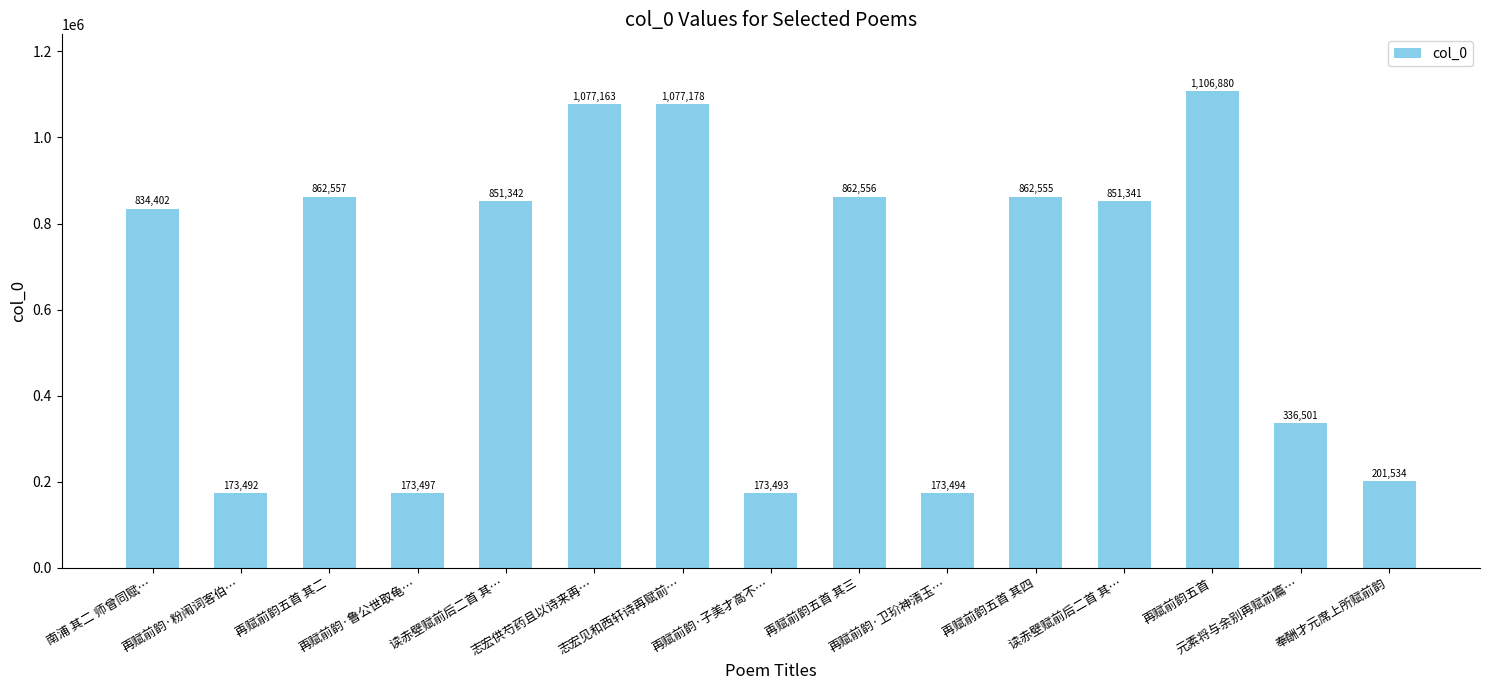

How many series are shown in this chart?

1